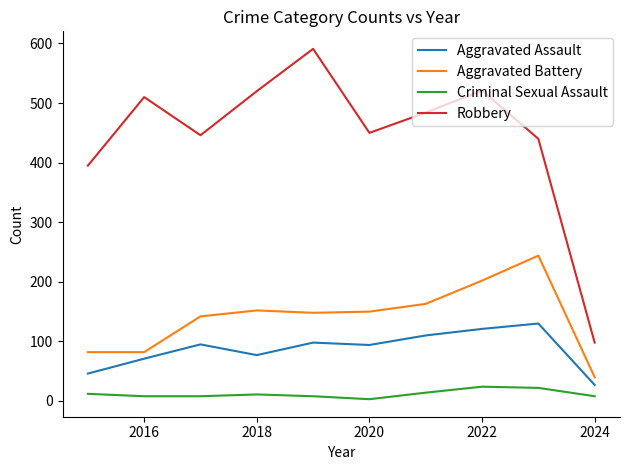

Which series has the widest spread of values?

Robbery